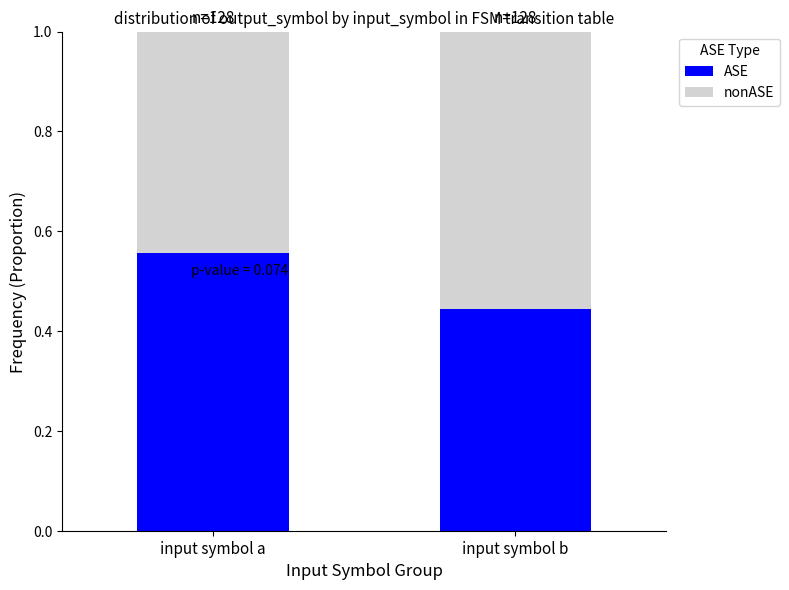

Rank the categories by ASE value from highest to lowest.

input symbol a, input symbol b